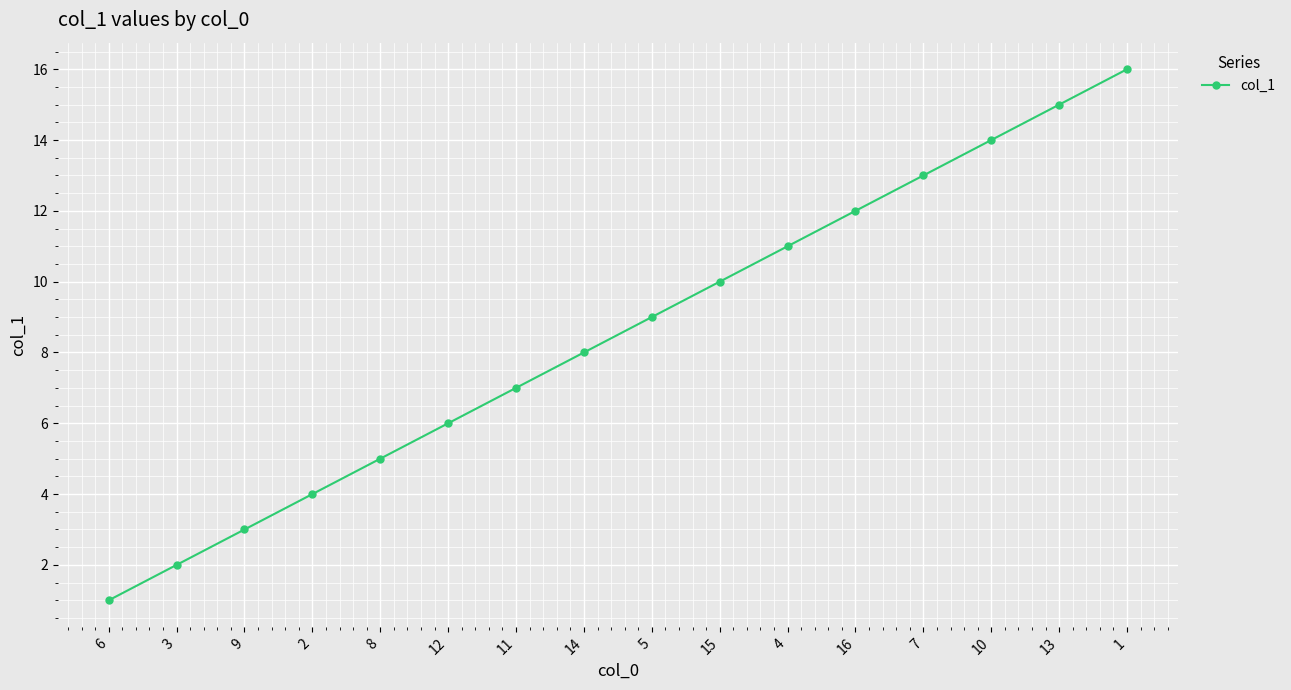

Which category has the highest value across all series?

1